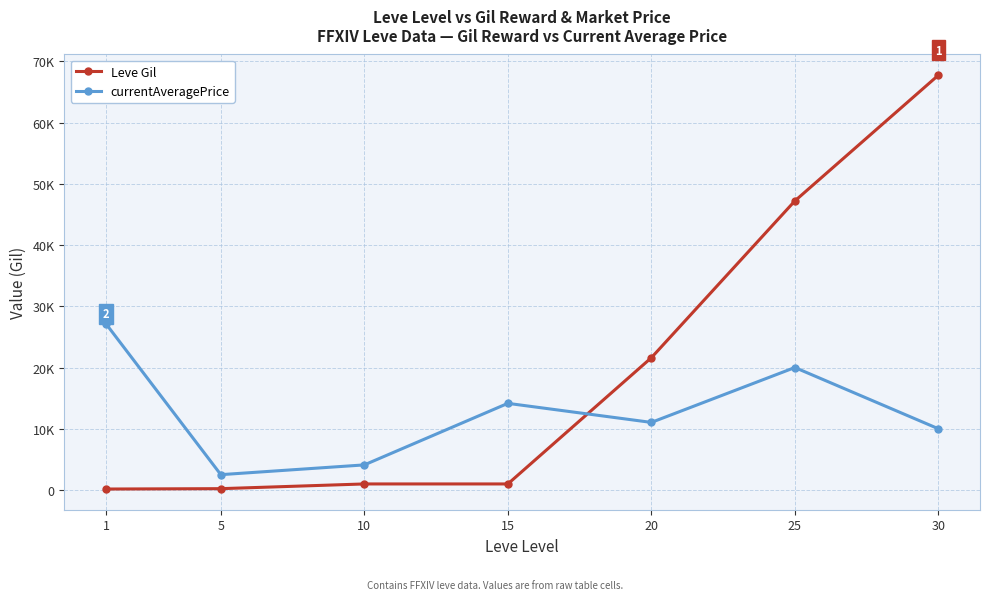

At which category is the sum across all series the highest?

30